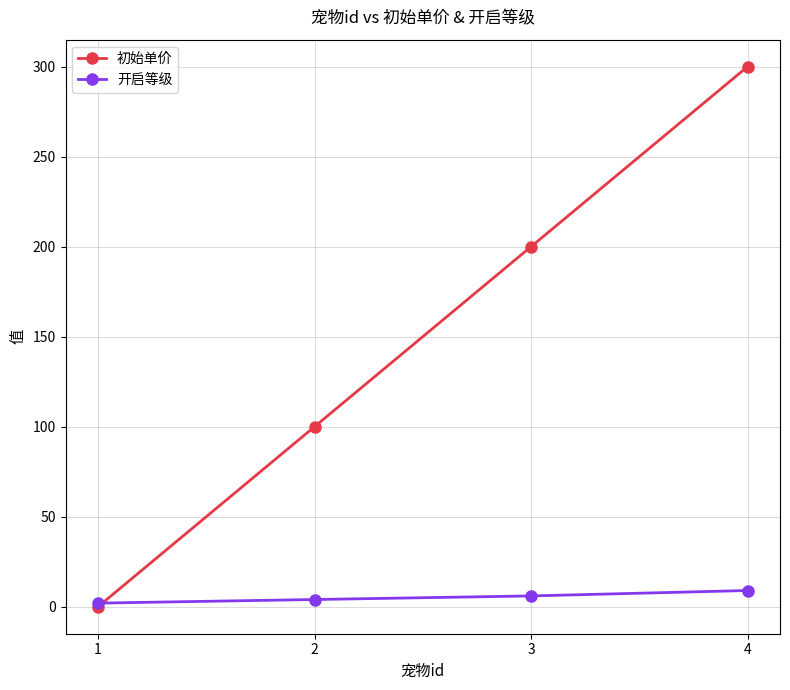

Which label corresponds to the largest value in the chart?

4